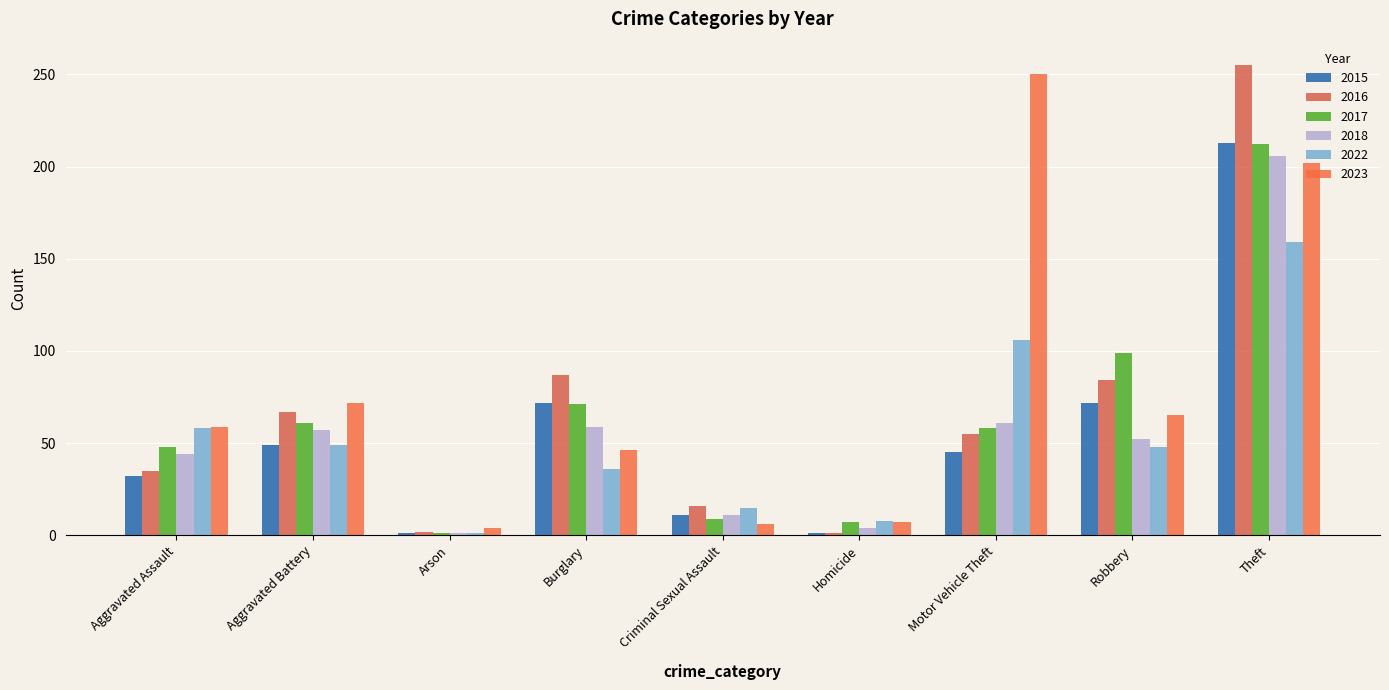

What is the smallest value displayed?

1